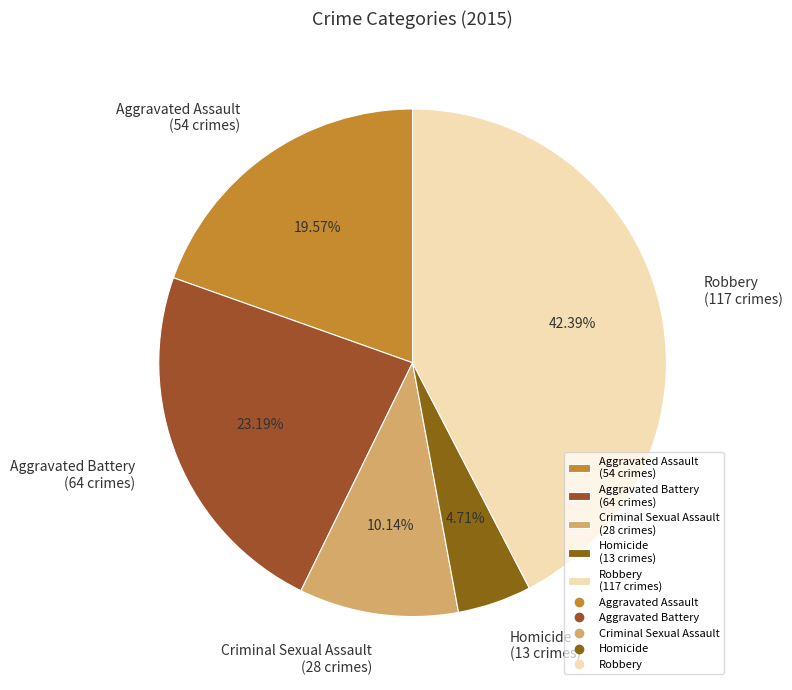

Combined, what portion of the pie is Homicide and Robbery?

47.1%